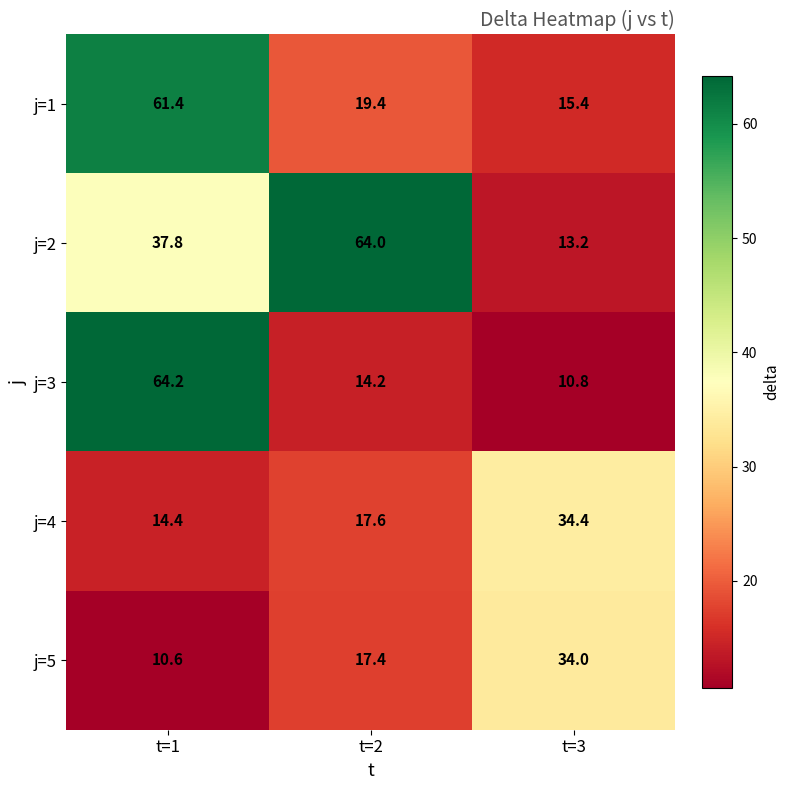

How many data points does each series have?

3